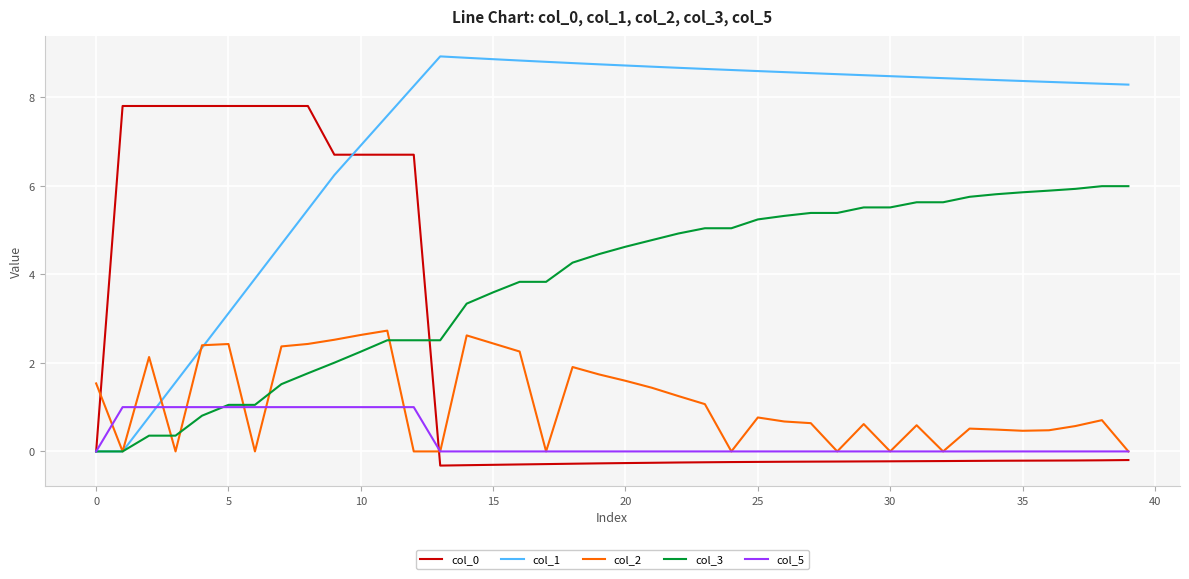

What are all the series names shown in the legend?

col_0, col_1, col_2, col_3, col_5